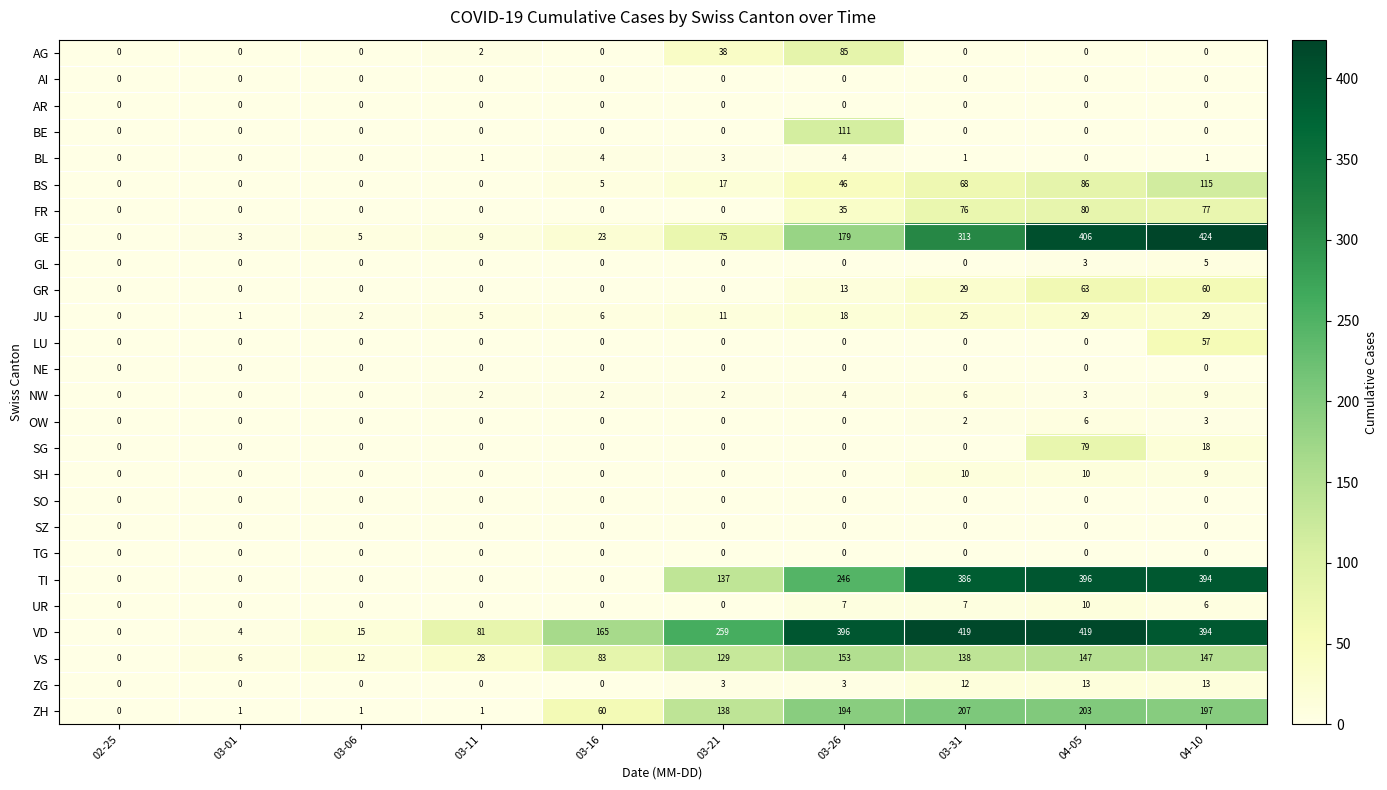

The SG series shows 51 at 02-25. True or false?

False